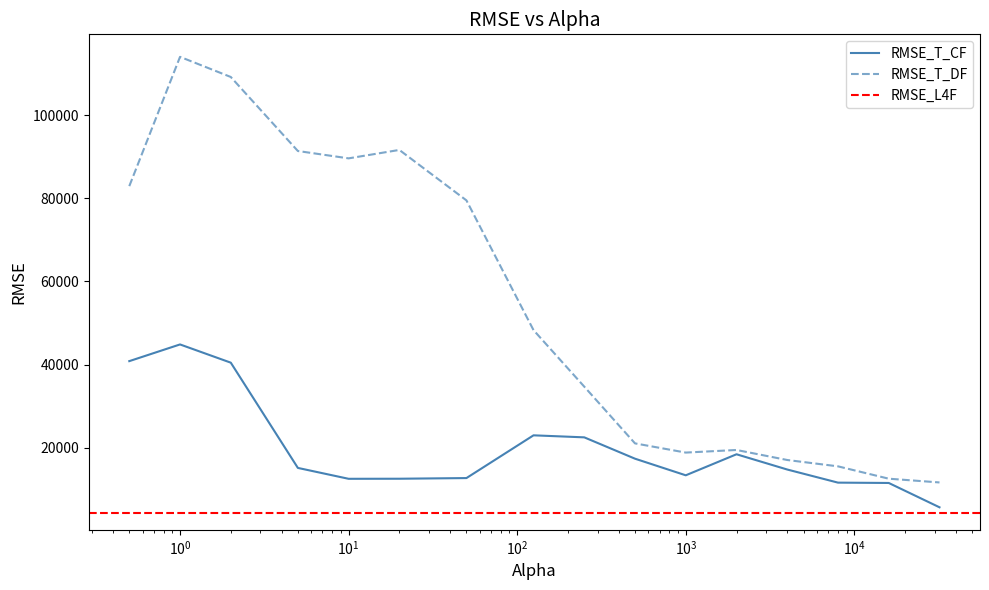

What is the label of the 9th point from the right?

125.0